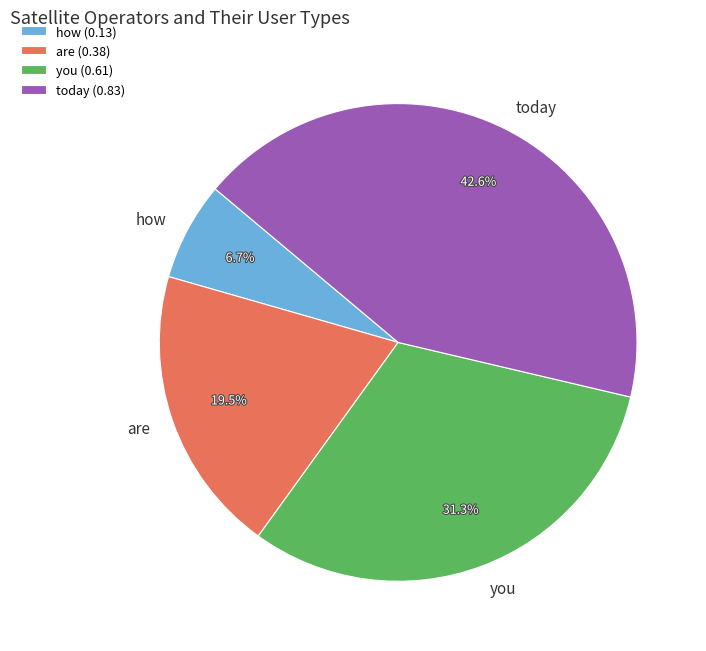

Is it true that today is 56% of the pie?

False